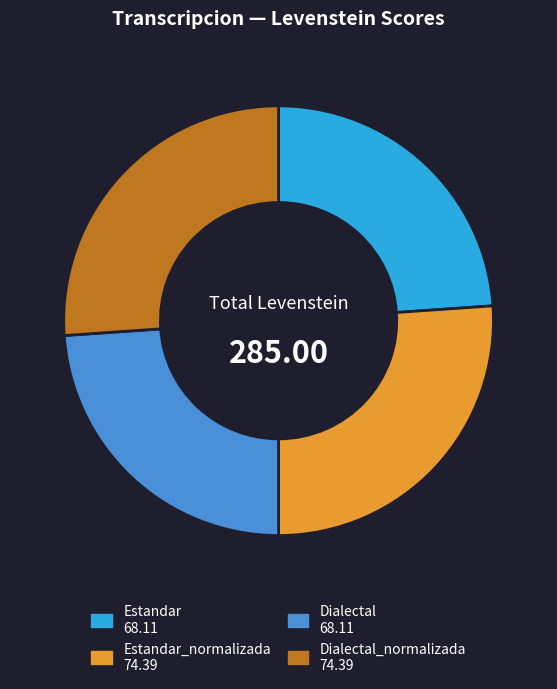

Is there a majority slice in this chart?

No